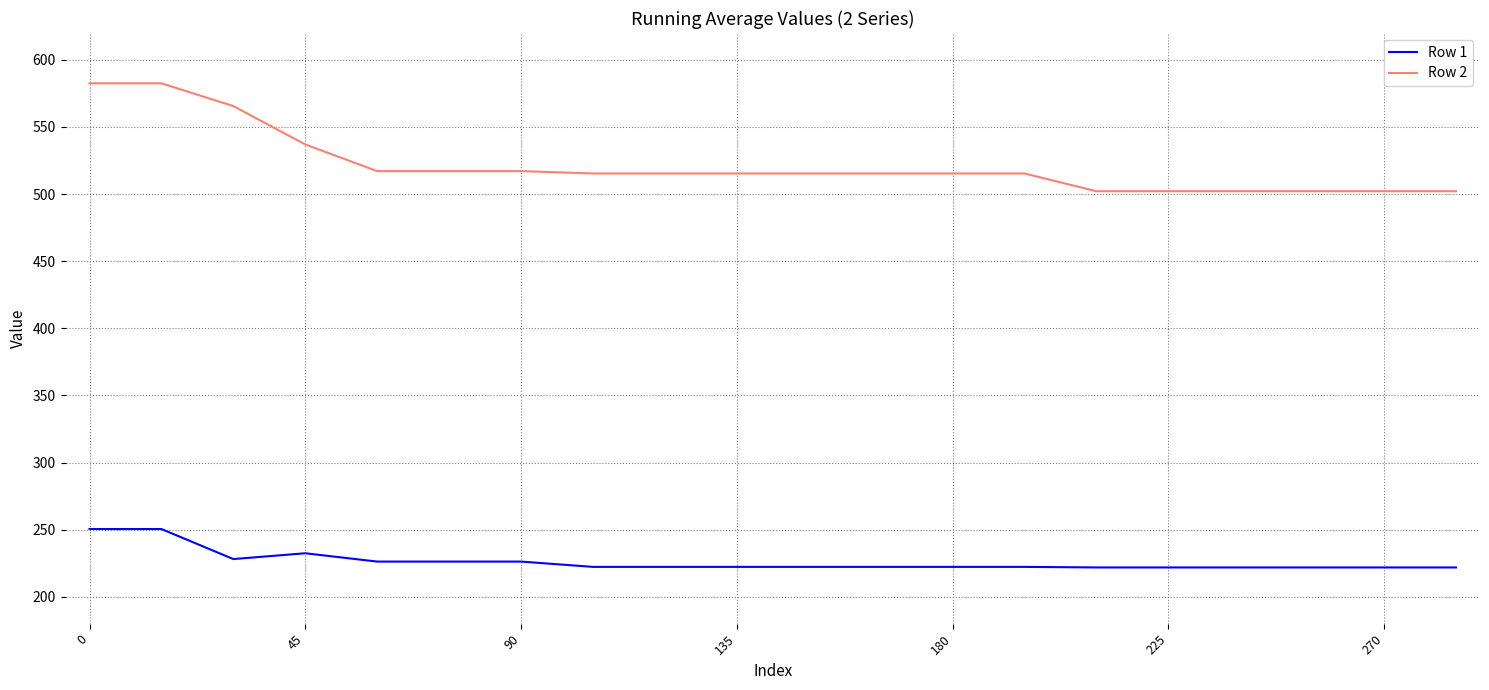

Does the chart display data point markers on the line(s)?

No